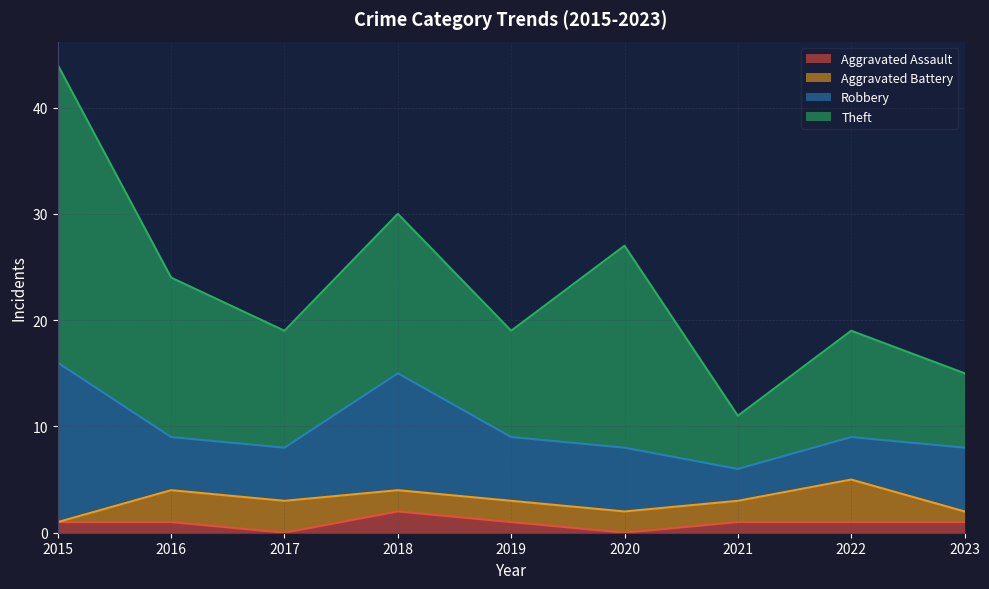

The Theft series shows 5 at 2020. True or false?

False